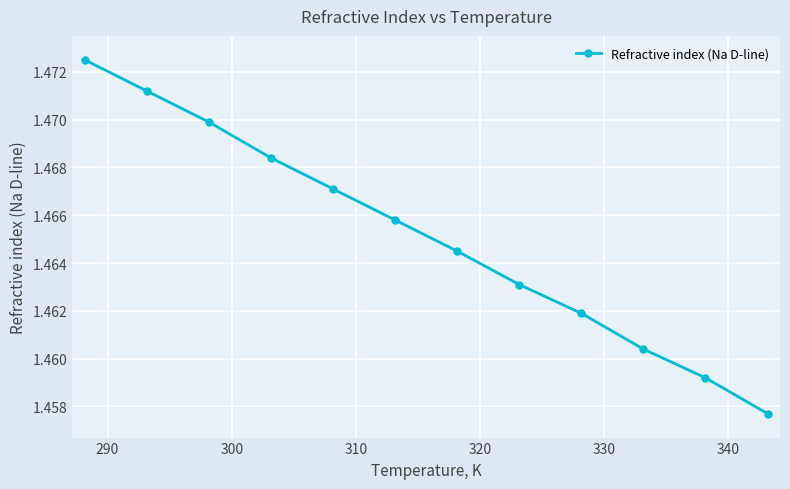

How many values are between 1 and 2?

12